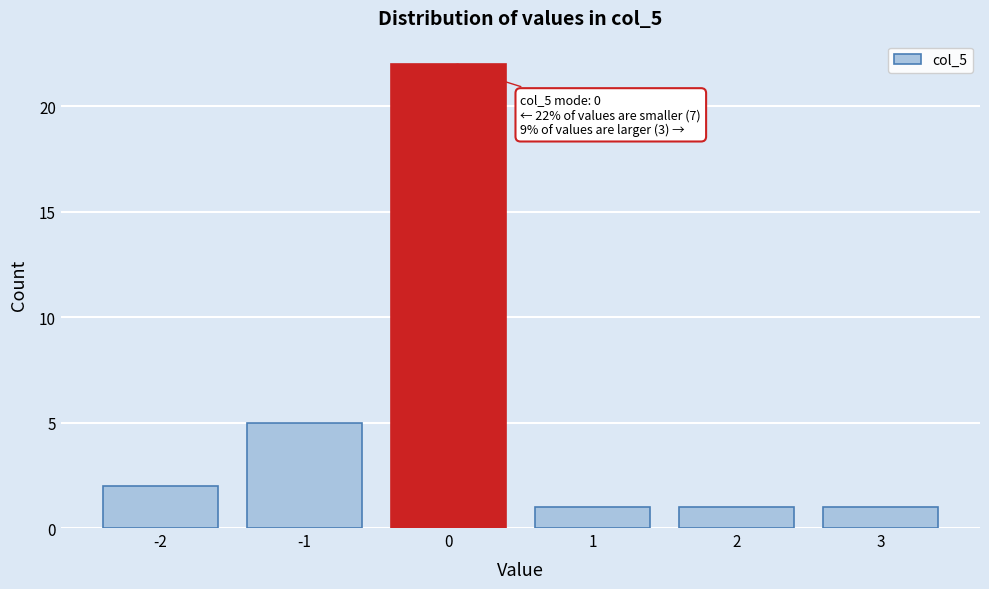

Over which range of the x-axis is the bar tallest?

-0.5 to 0.5